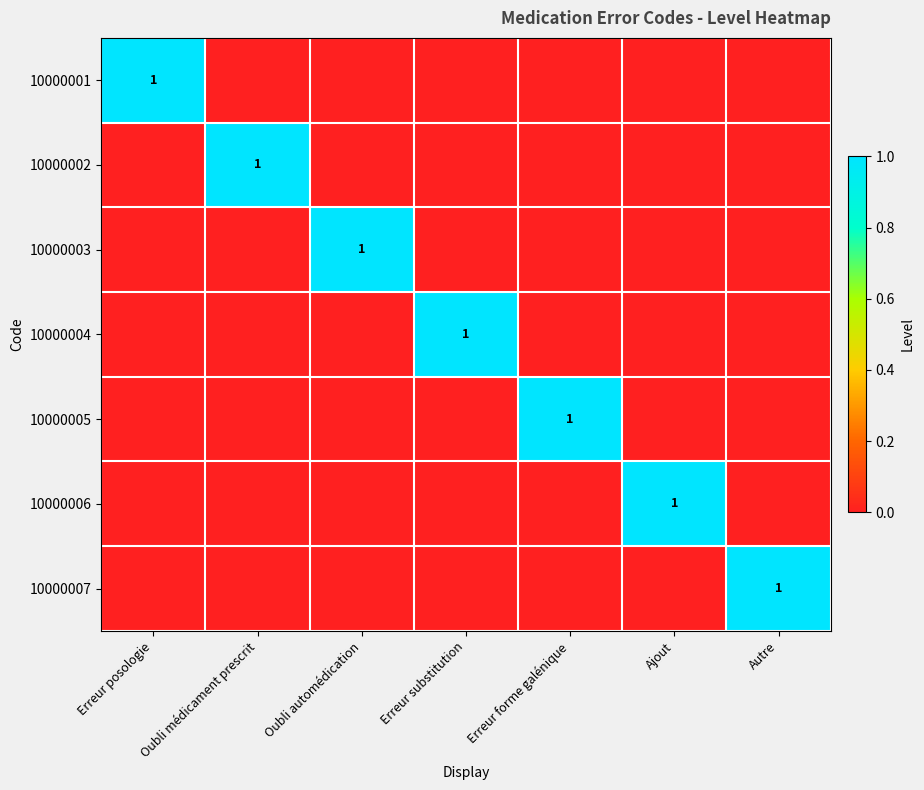

At which category is the sum across all series the highest?

Erreur posologie